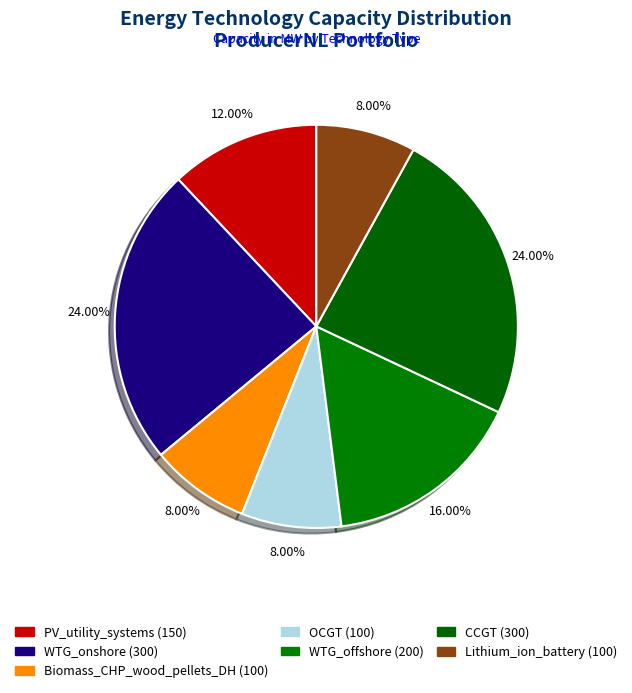

Is the sum of PV_utility_systems and WTG_onshore greater than half?

No